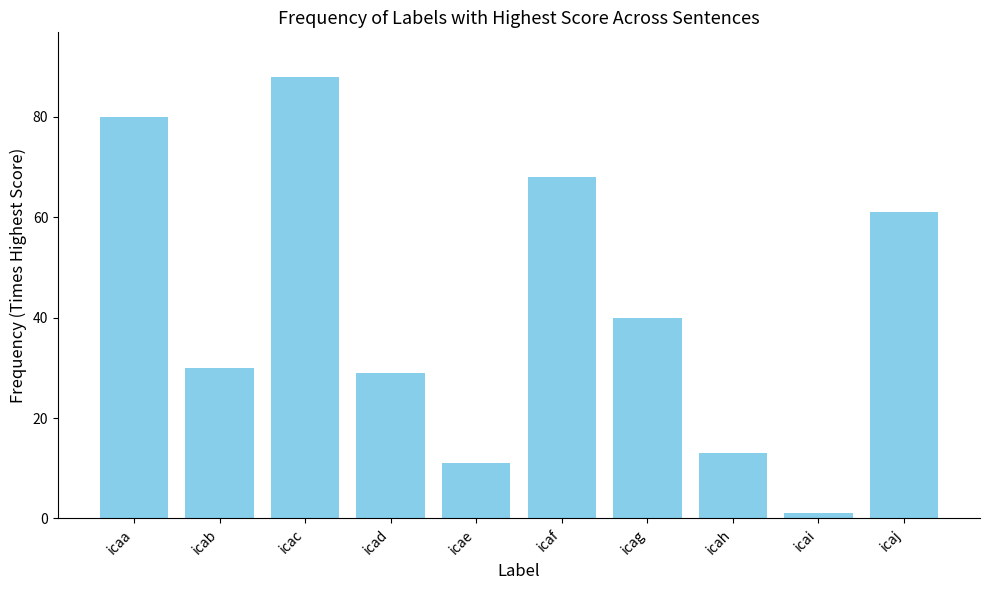

The chart shows a value of 92 at icaf. True or false?

False